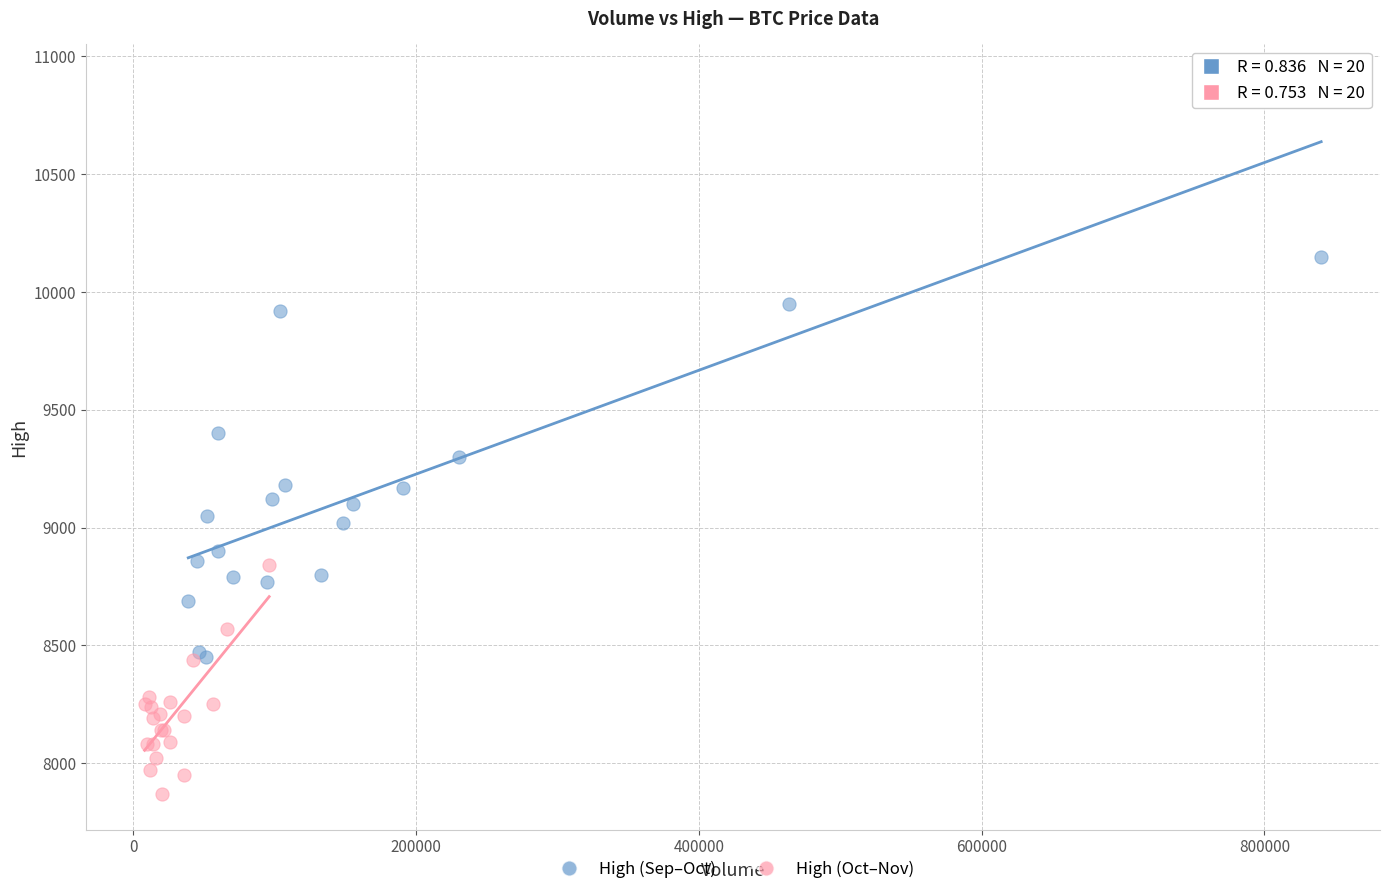

Which series has the largest Y range (max minus min)?

High (Sep–Oct)